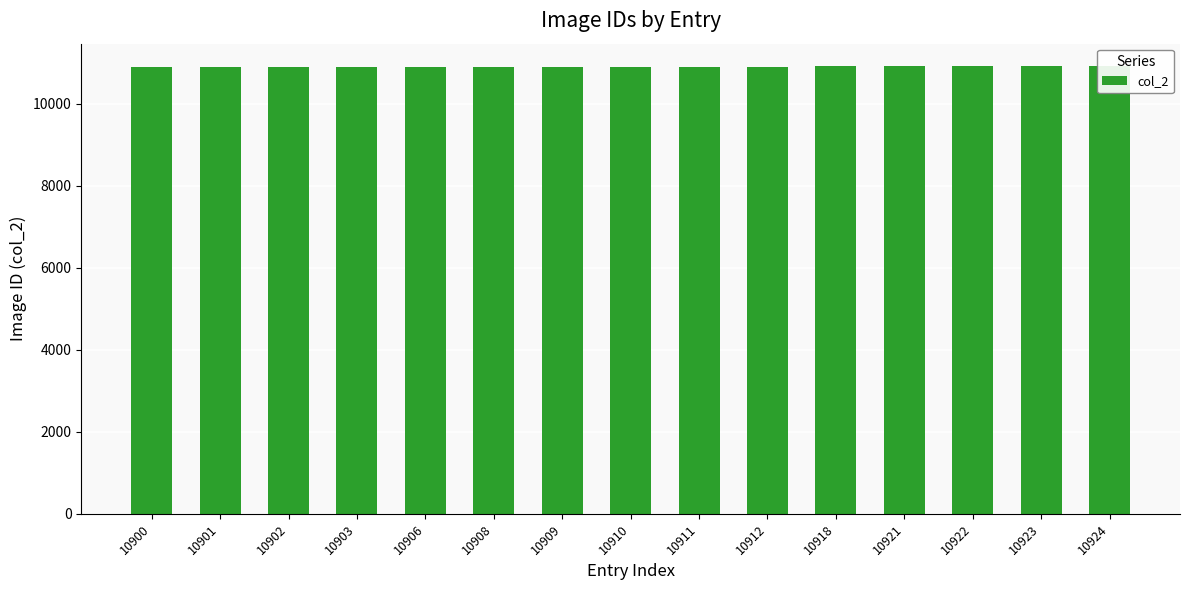

What is the sum of the values at 10909 and 10910?

21819